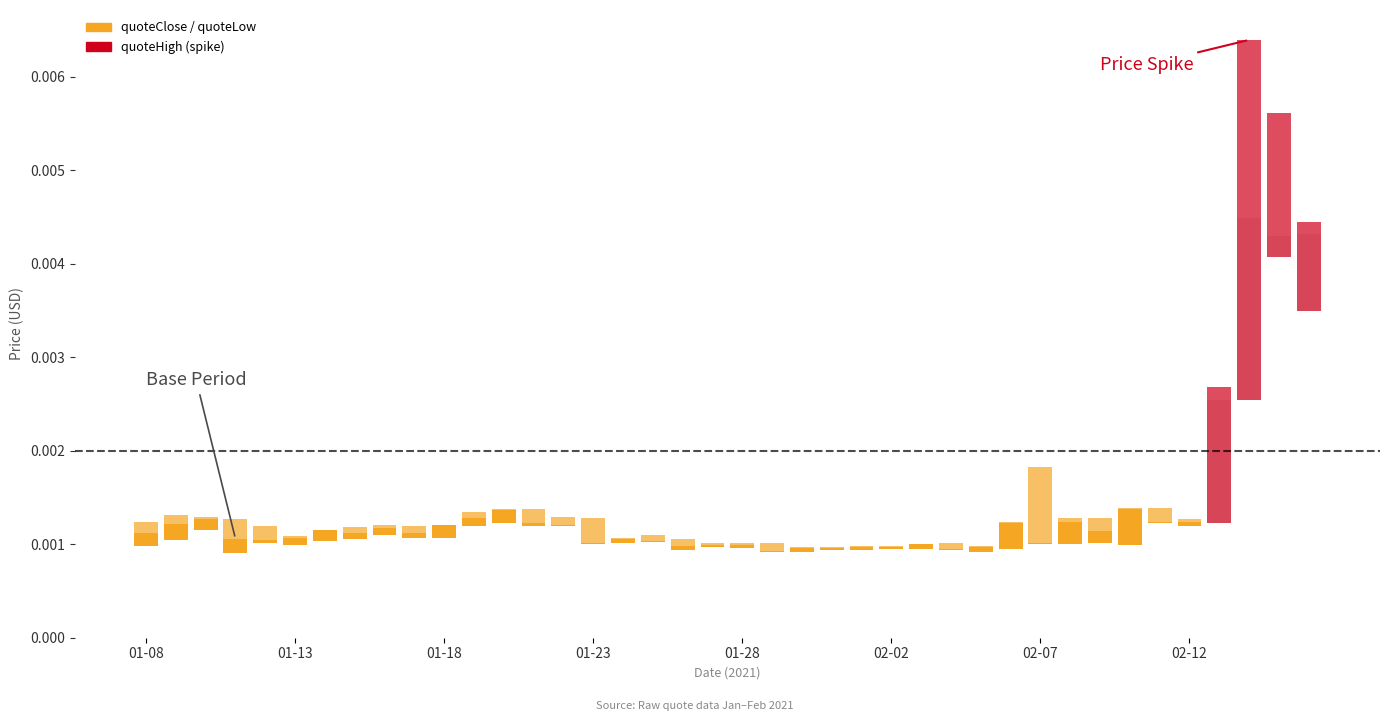

Is it true that quoteClose equals 0.0 at 14?

False